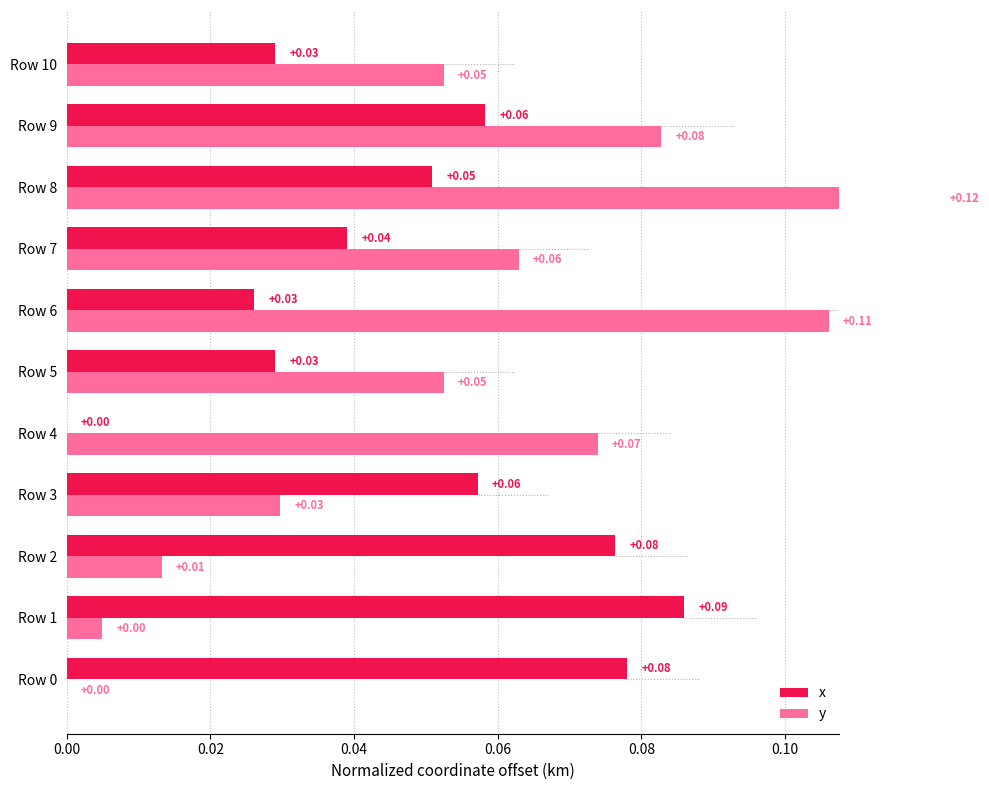

How many bars are there in total?

22